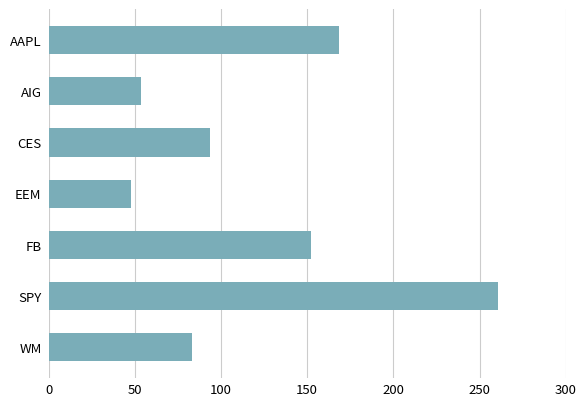

The value at FB is 83.1. True or false?

False